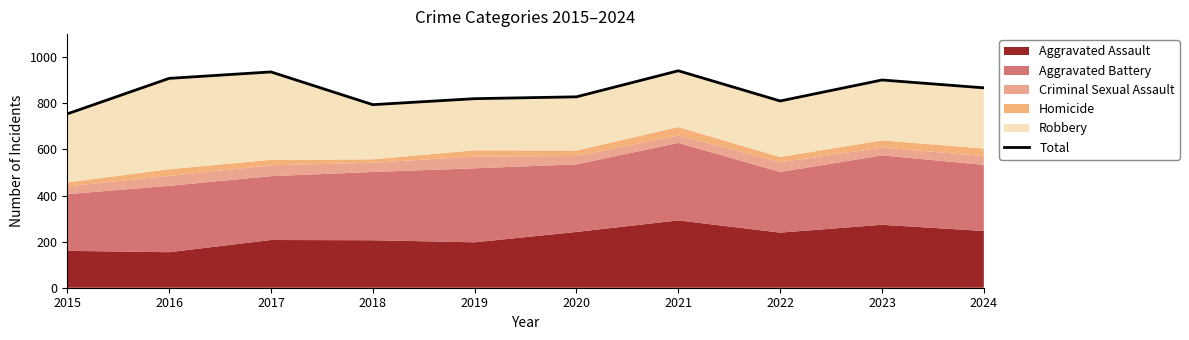

The chart shows a value of 578 at 2024. True or false?

False